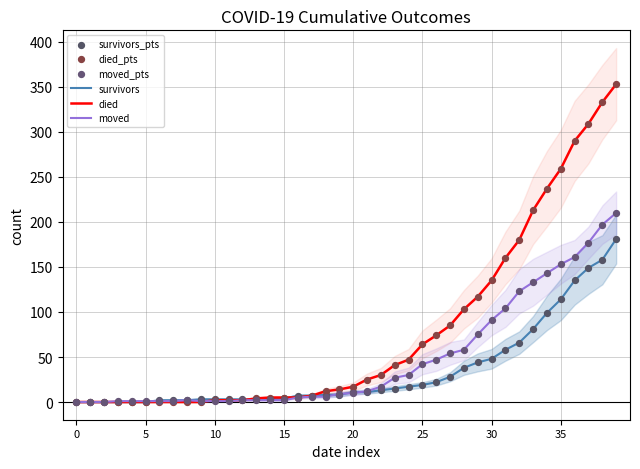

What are all the series names shown in the legend?

survivors, died, moved, survivors_pts, died_pts, moved_pts